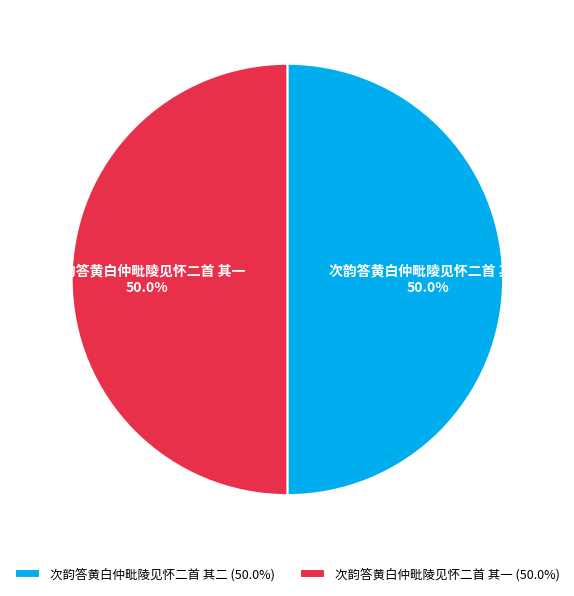

Approximately how many times larger is the value at 次韵答黄白仲毗陵见怀二首 其一 compared to 次韵答黄白仲毗陵见怀二首 其二?

1.0